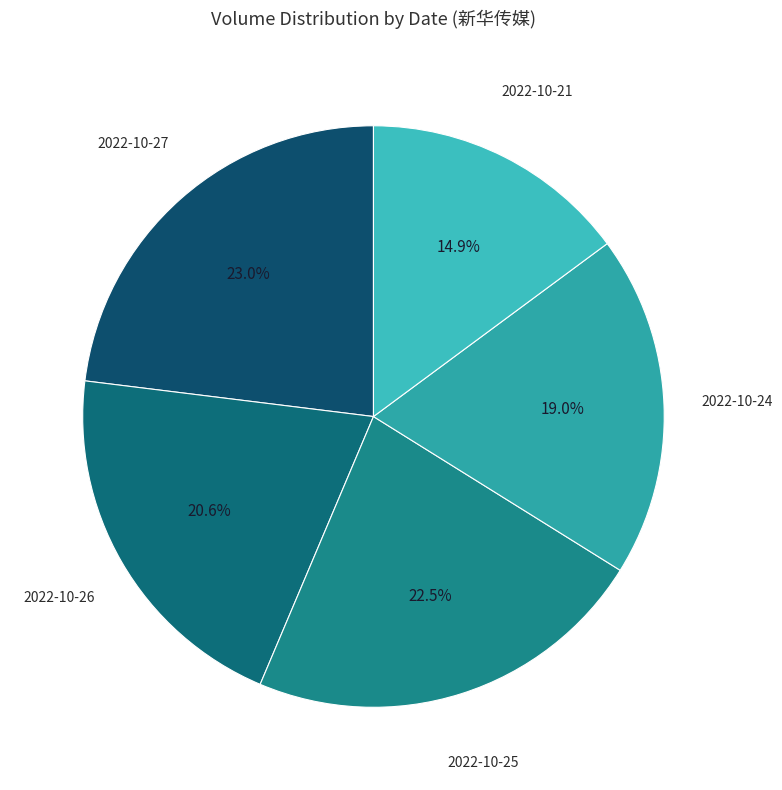

Count the number of slices in the pie.

5